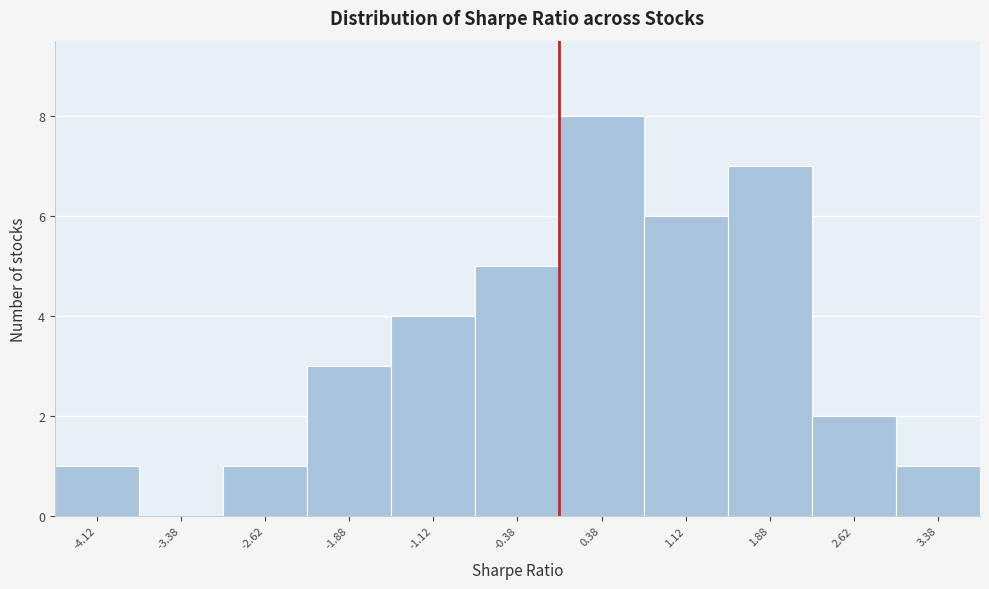

Reading left to right, list every bar in this chart as the range it spans on the x-axis followed by its height. Neither the bar edges nor the heights are printed on the chart, so give them approximately, as read against the axes.

-4.50 to -3.75: 1
-3.75 to -3.00: 0
-3.00 to -2.25: 1
-2.25 to -1.50: 3
-1.50 to -0.75: 4
-0.75 to 0.00: 5
0.00 to 0.75: 8
0.75 to 1.50: 6
1.50 to 2.25: 7
2.25 to 3.00: 2
3.00 to 3.75: 1